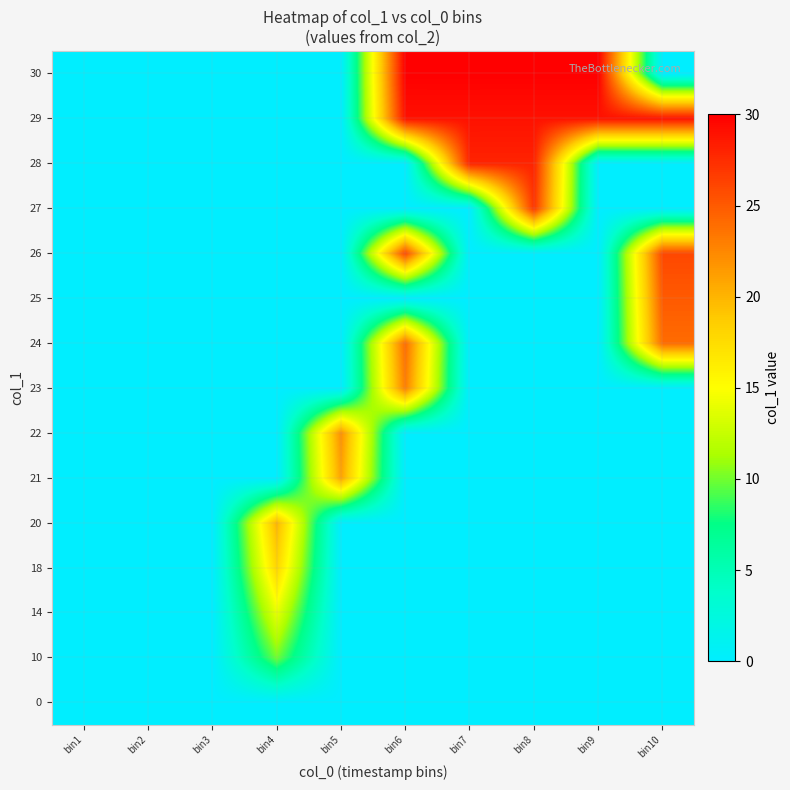

At which category does the chart reach its minimum across all series?

bin1